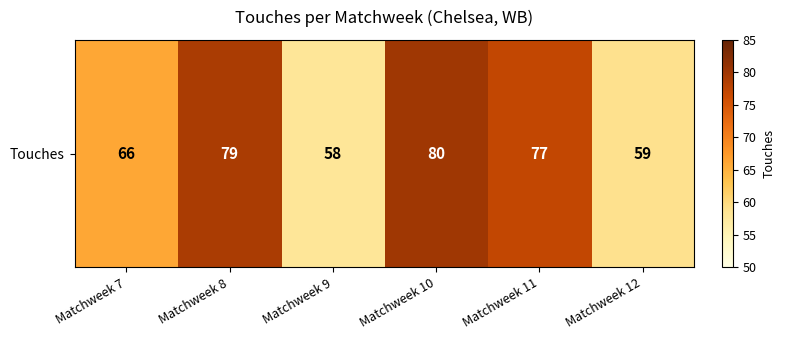

Between Matchweek 7 and Matchweek 12, which is larger?

Matchweek 7